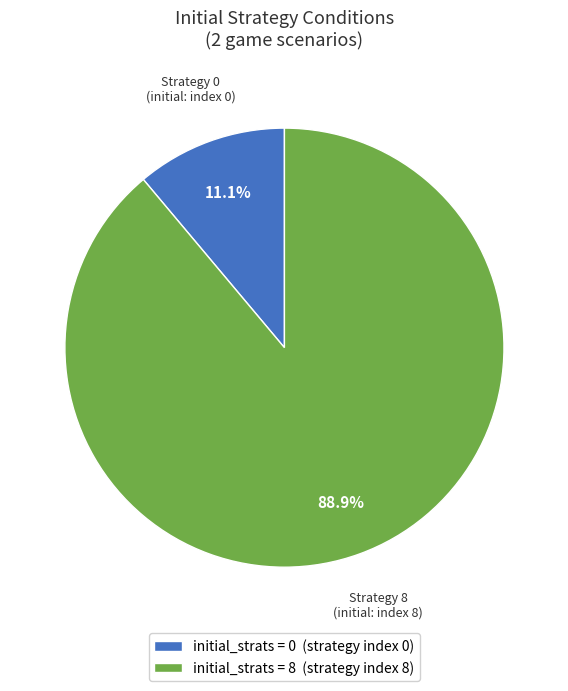

Rank the categories by value from lowest to highest.

initial_strats = 0 (strategy index 0), initial_strats = 8 (strategy index 8)